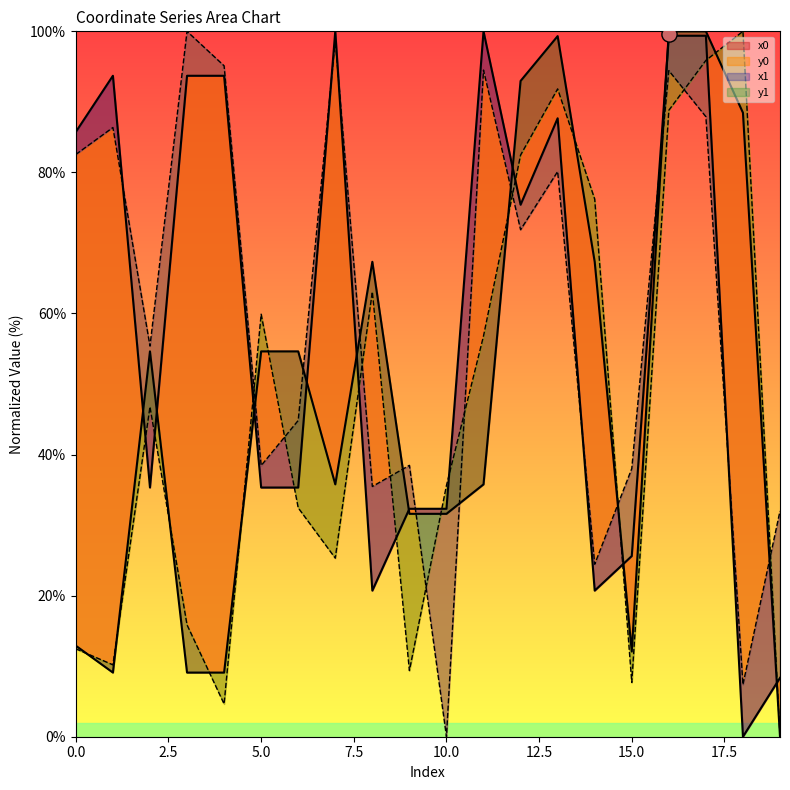

Which series reaches the maximum Y coordinate?

x0